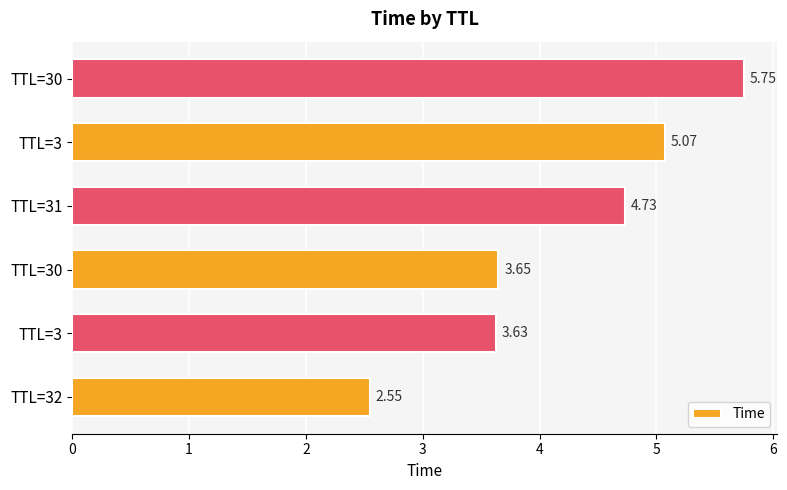

What is the sum of all values?

25.4